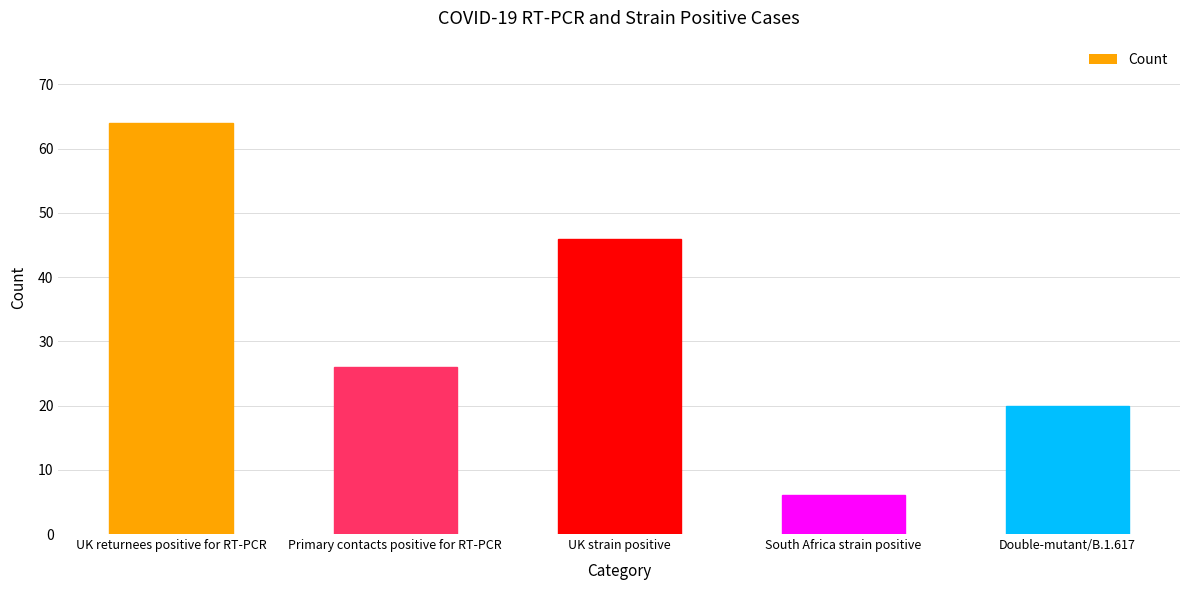

What position from the left is South Africa strain positive?

4